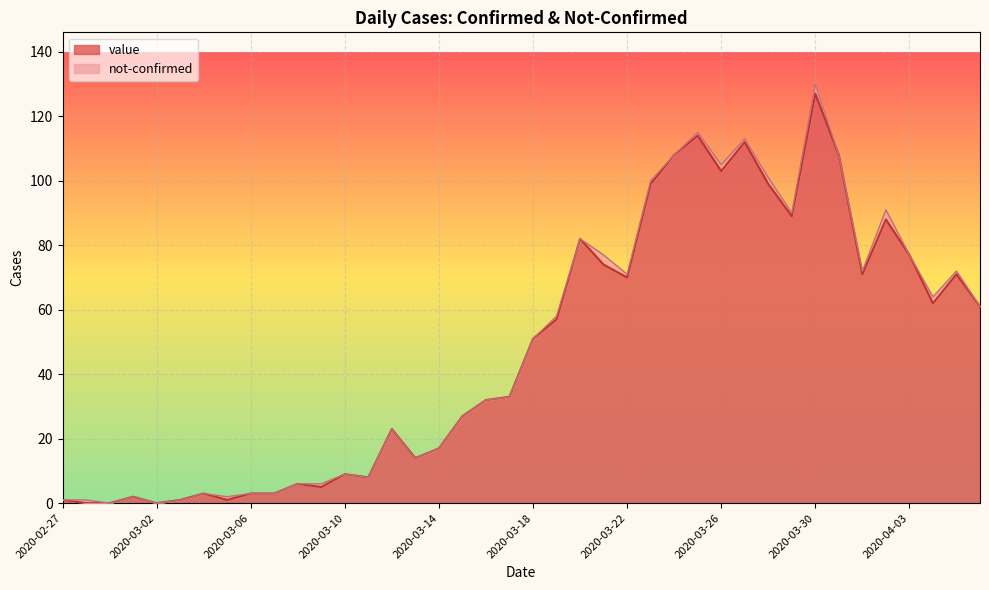

At which label does value reach its peak?

2020-03-30